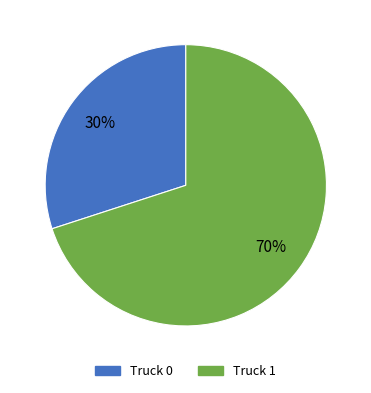

Count the number of slices in the pie.

2